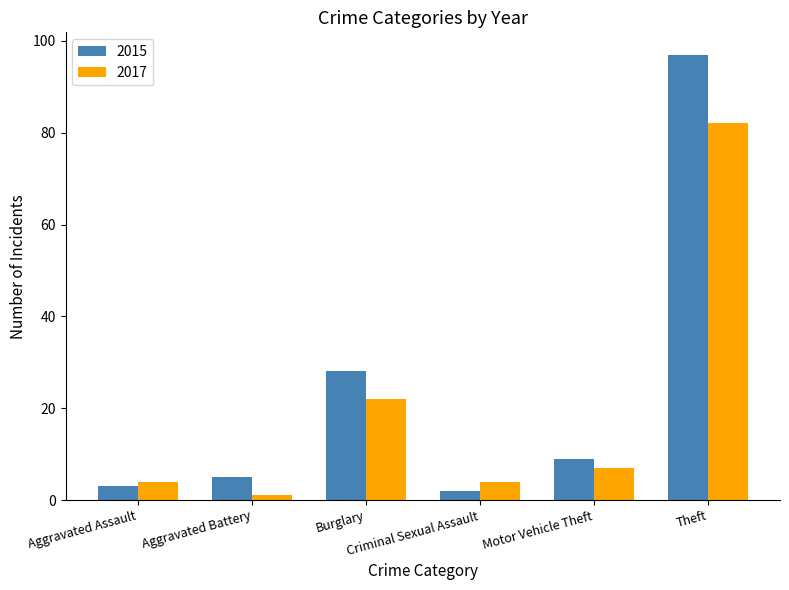

What position from the right is Aggravated Assault?

6